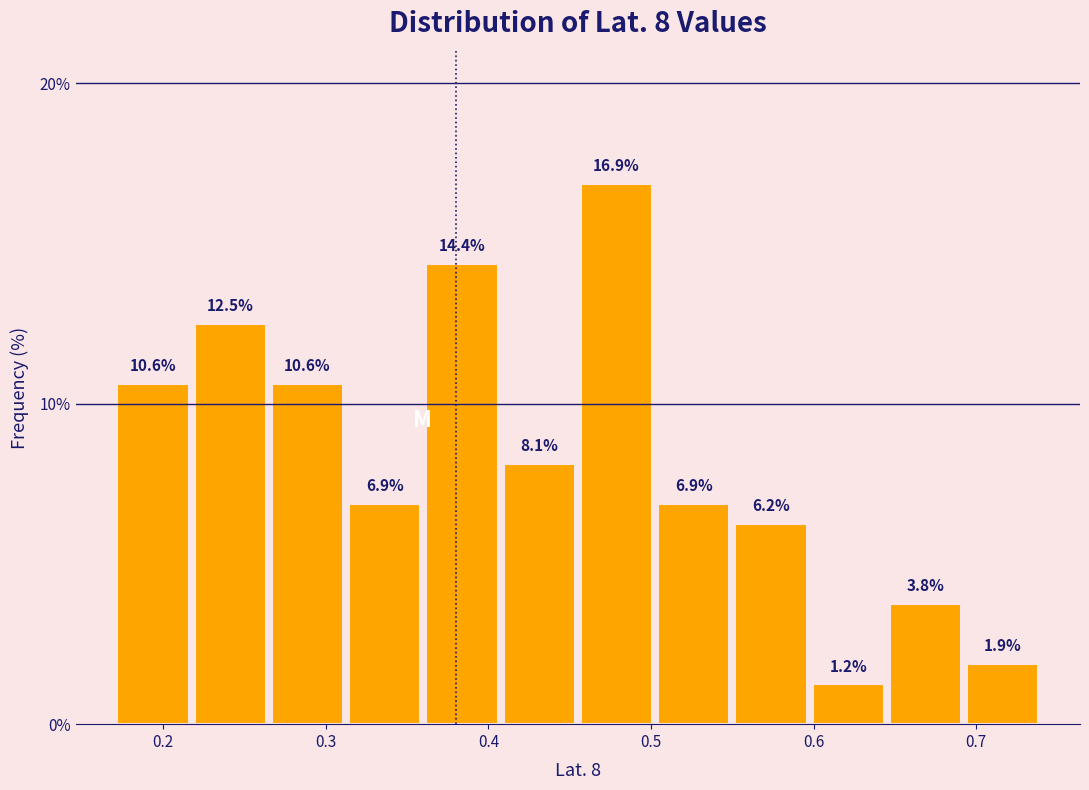

Reading left to right, list every bar in this chart as the range it spans on the x-axis followed by its height. The bar edges are not printed on the chart, so give them approximately, as read against the axis.

0.17 to 0.22: 10.6
0.22 to 0.27: 12.5
0.27 to 0.31: 10.6
0.31 to 0.36: 6.9
0.36 to 0.41: 14.4
0.41 to 0.46: 8.1
0.46 to 0.50: 16.9
0.50 to 0.55: 6.9
0.55 to 0.60: 6.2
0.60 to 0.65: 1.2
0.65 to 0.69: 3.8
0.69 to 0.74: 1.9